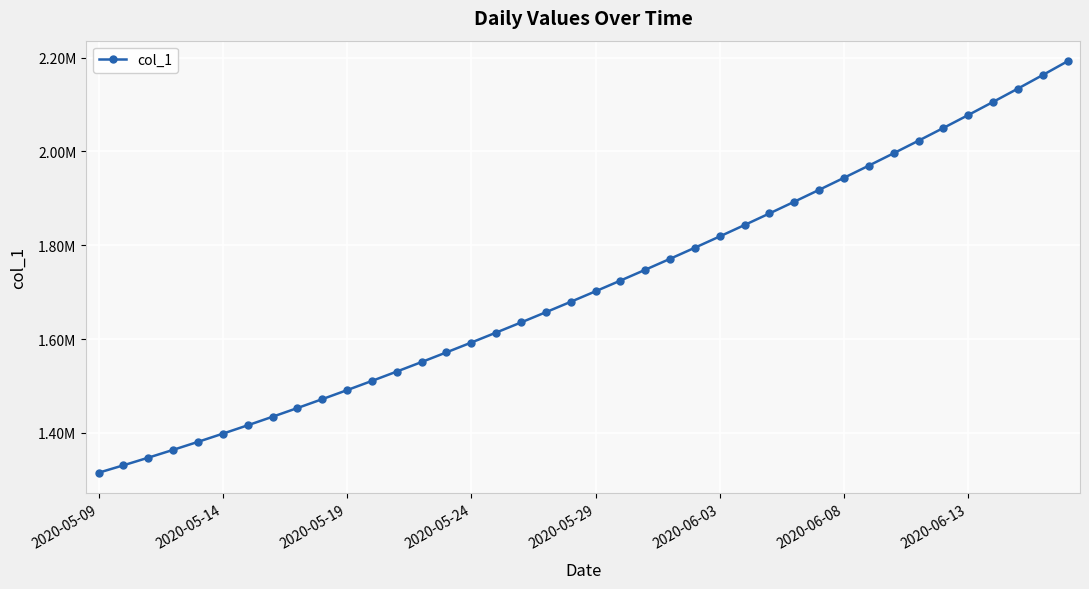

Where is the data nearest to the value 1753695?

22